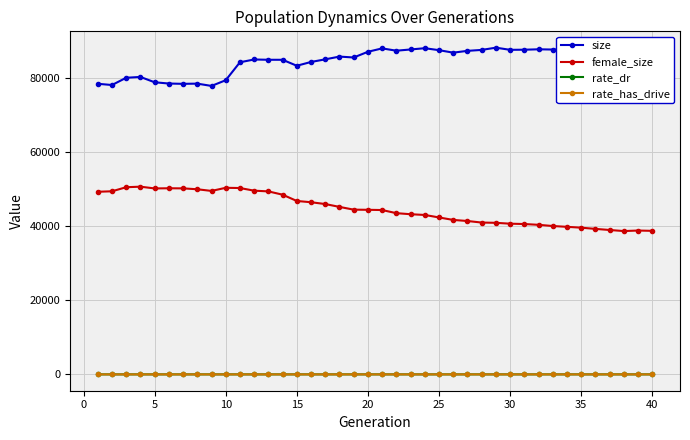

Does the chart display data point markers on the line(s)?

Yes